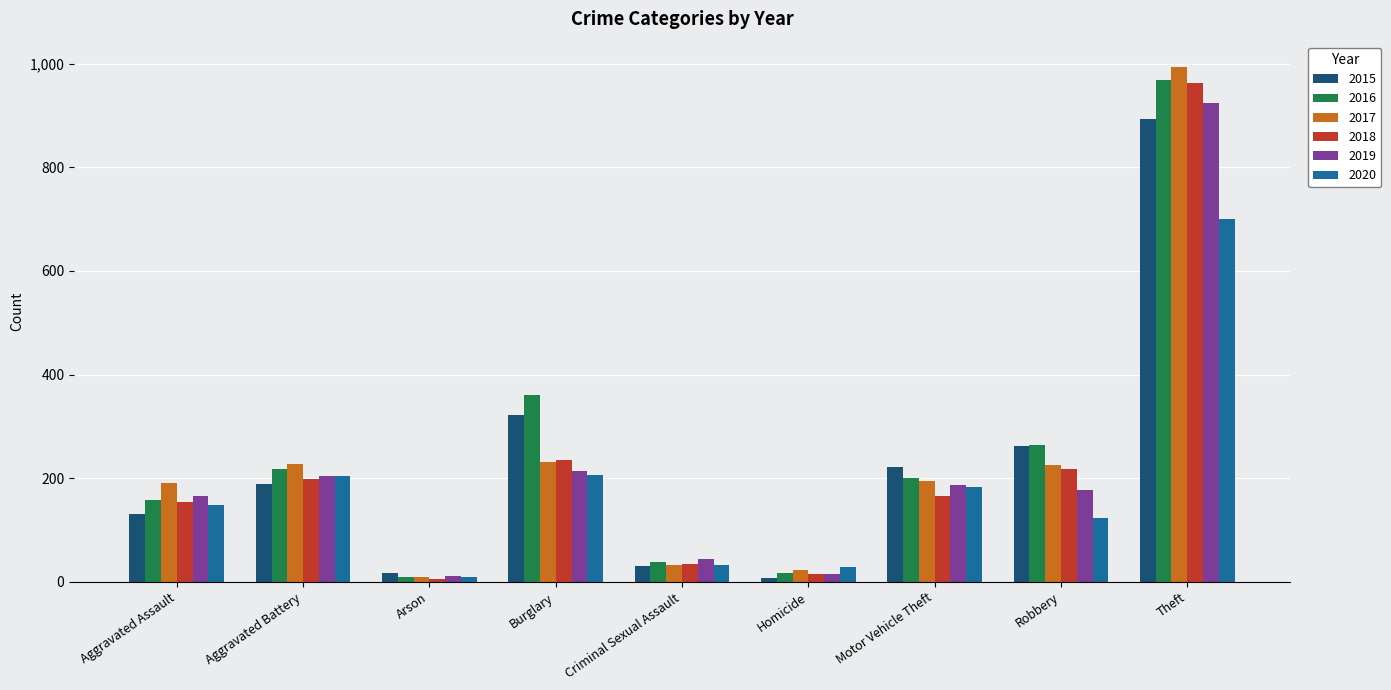

What is the difference between the highest and lowest values at Aggravated Battery?

40